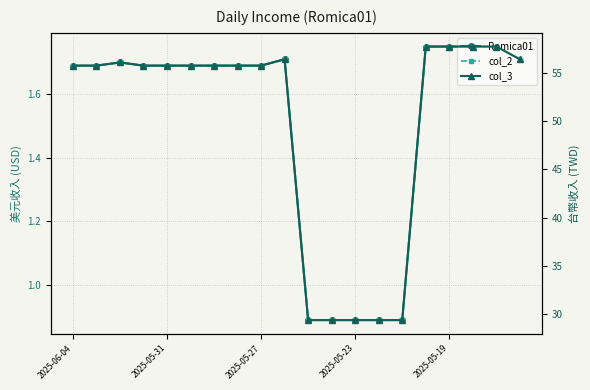

Is it true that Romica01 equals 2.2 at 2025-05-31?

False